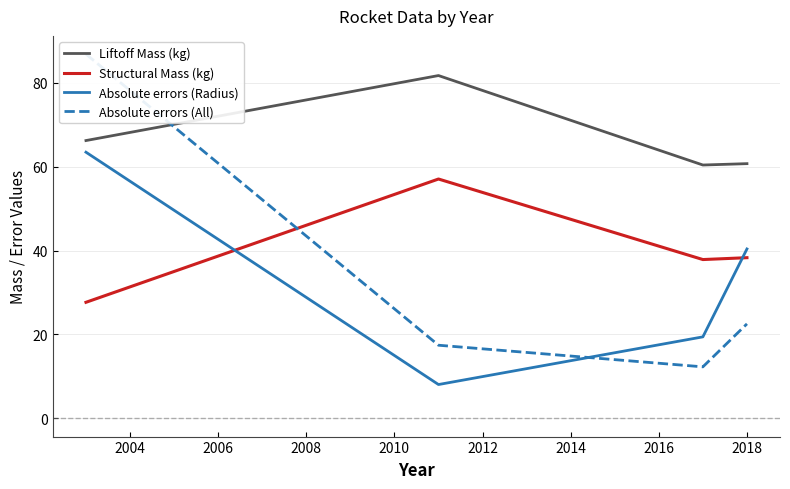

What is the highest value of the Absolute errors (Radius) series?

63.4